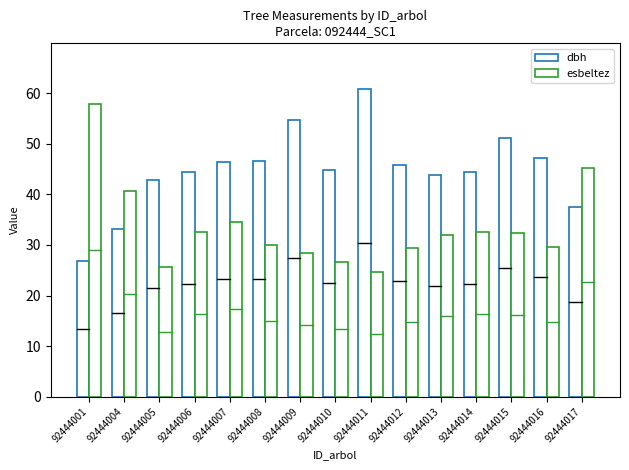

What is the smallest value displayed?

24.7